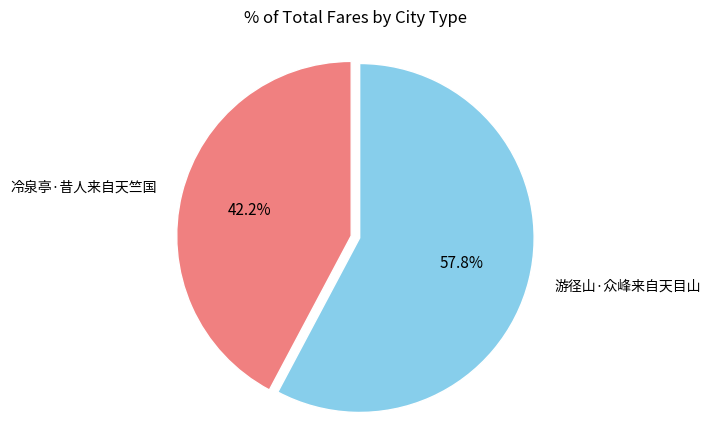

The 冷泉亭·昔人来自天竺国 slice represents 42% of the pie. True or false?

True